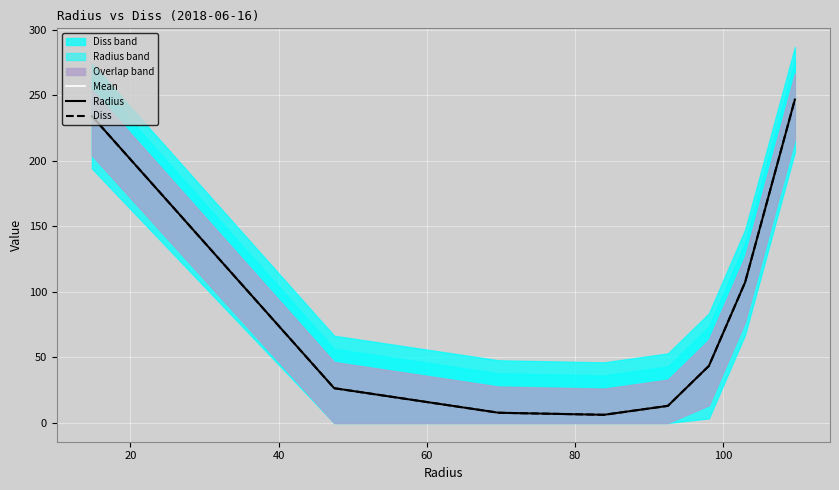

What is the minimum value for Mean?

6.2